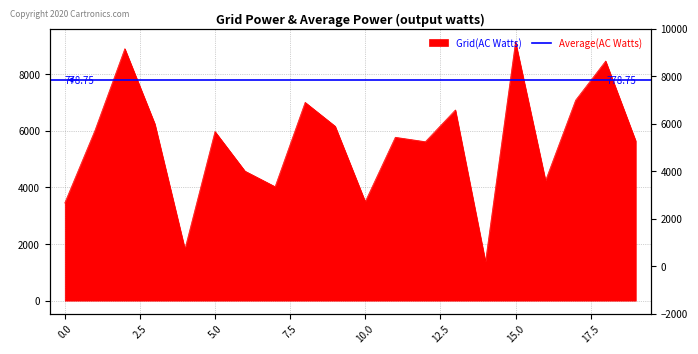

Reading left to right, what are all the values shown in this chart?

0=3446	1=5991	2=8892	3=6236	4=1826	5=5968	6=4570	7=4022	8=6997	9=6154	10=3495	11=5765	12=5609	13=6729	14=1381	15=9138	16=4239	17=7074	18=8455	19=5638